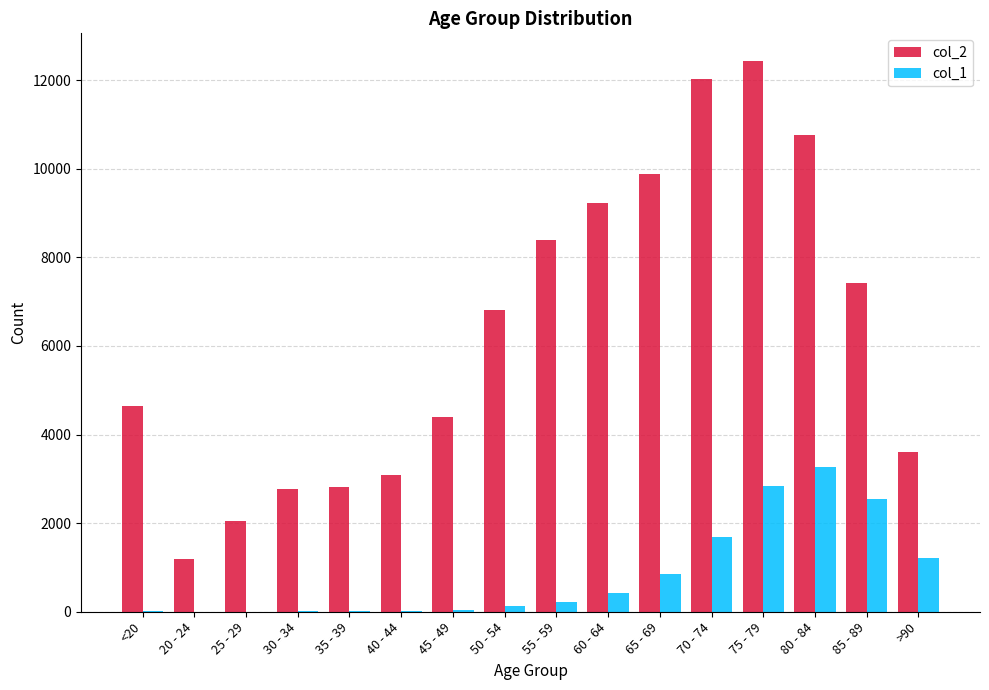

What is the total value across all series at 75 - 79?

15282